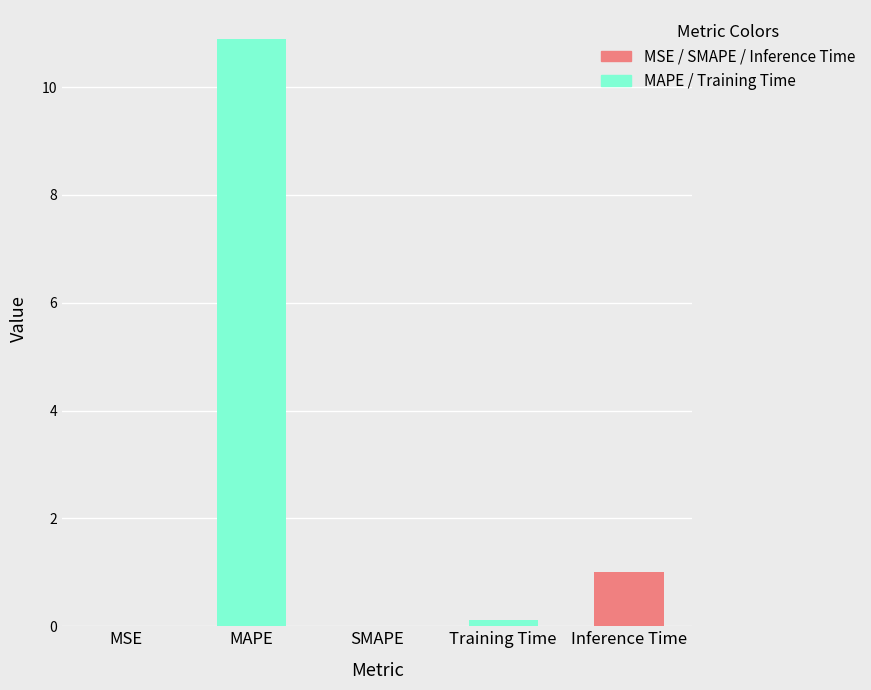

Count the number of categories in the chart.

5